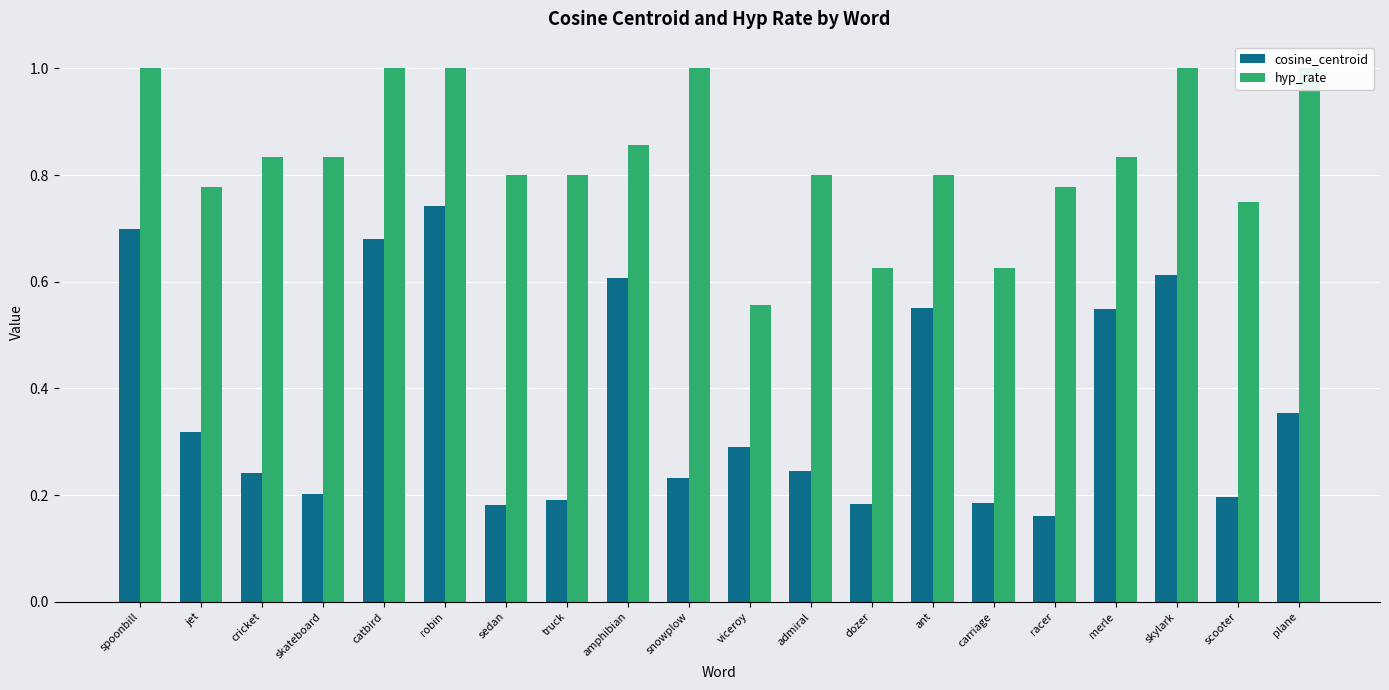

Are the bars horizontal?

No